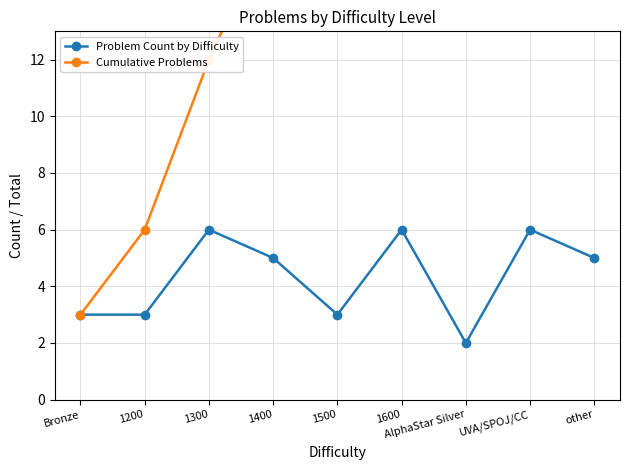

Between 1400 and UVA/SPOJ/CC, which is larger?

UVA/SPOJ/CC